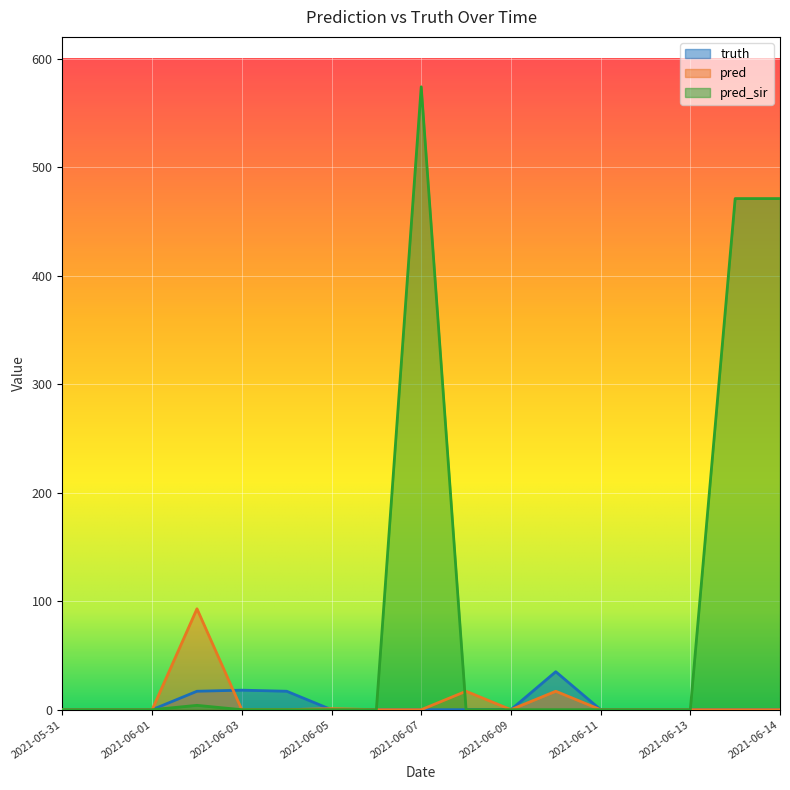

Where is the first local maximum for truth?

2021-06-03